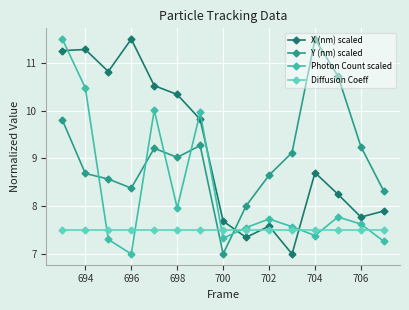

What is the average value of the Diffusion Coeff series?

7.5